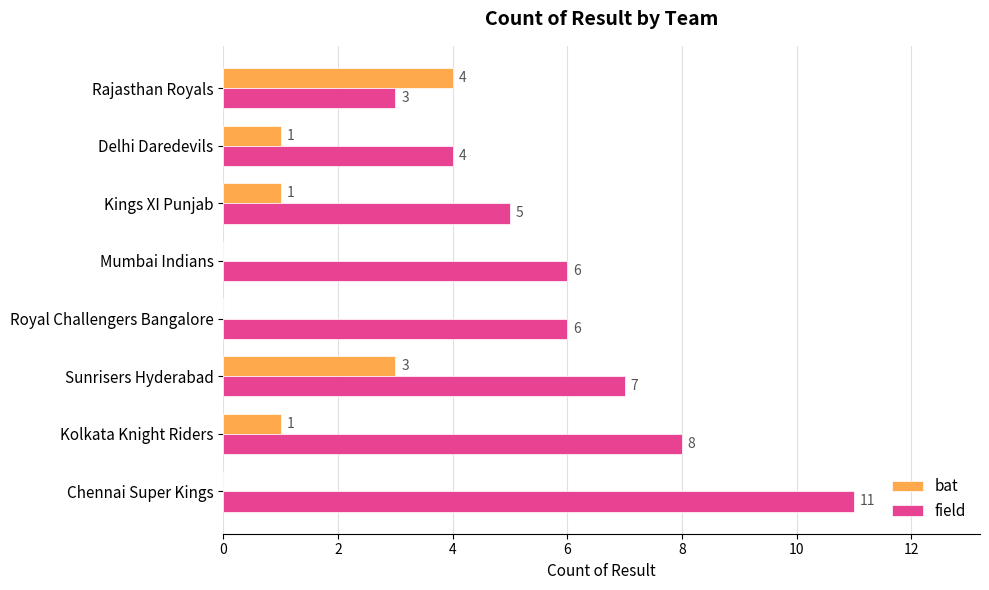

Where is field nearest to the value 7?

Sunrisers Hyderabad